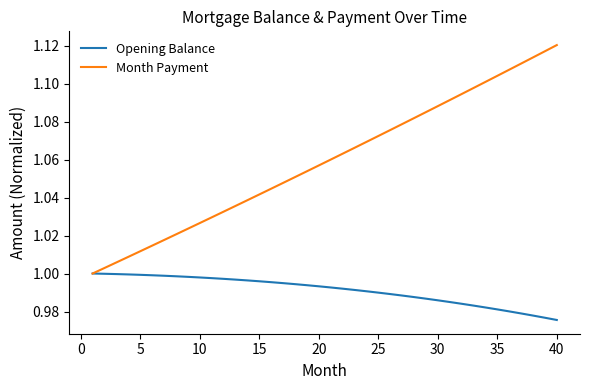

Which series has the largest total across all categories?

Month Payment